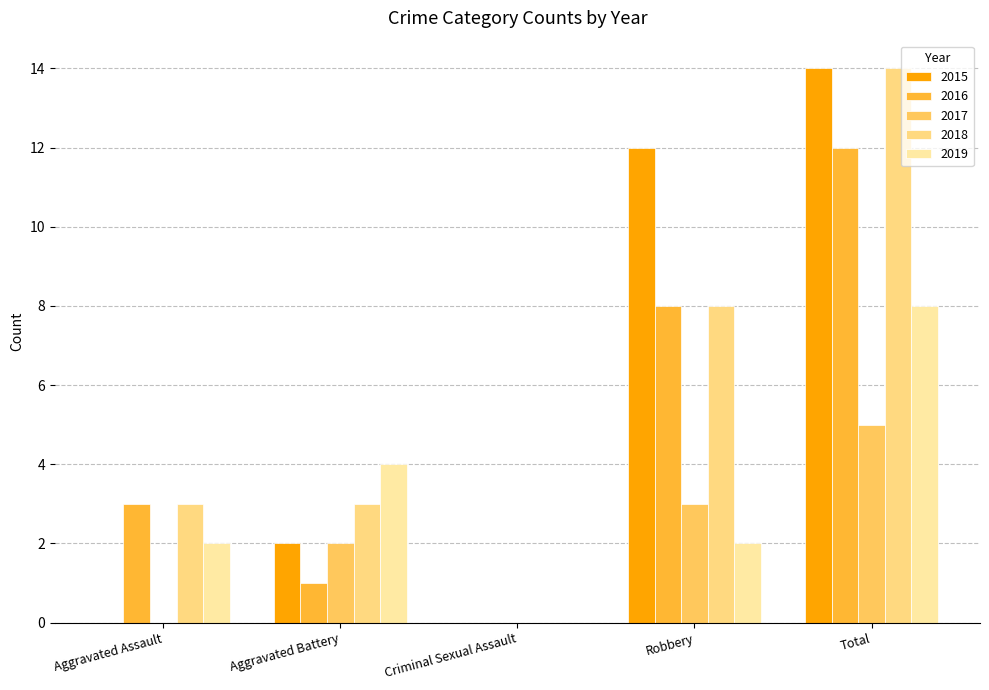

How many groups of bars are there?

5